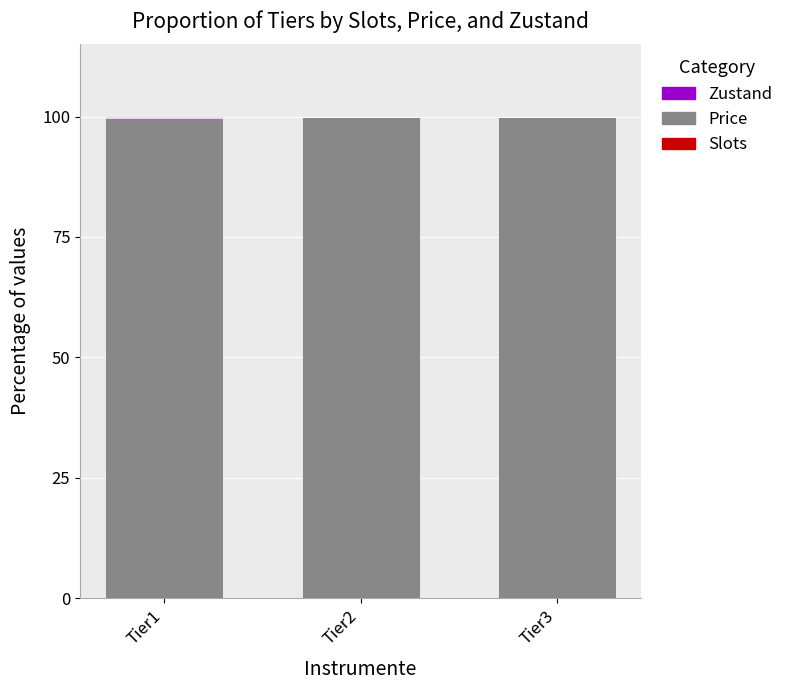

What is the average value of the Price series?

99.8